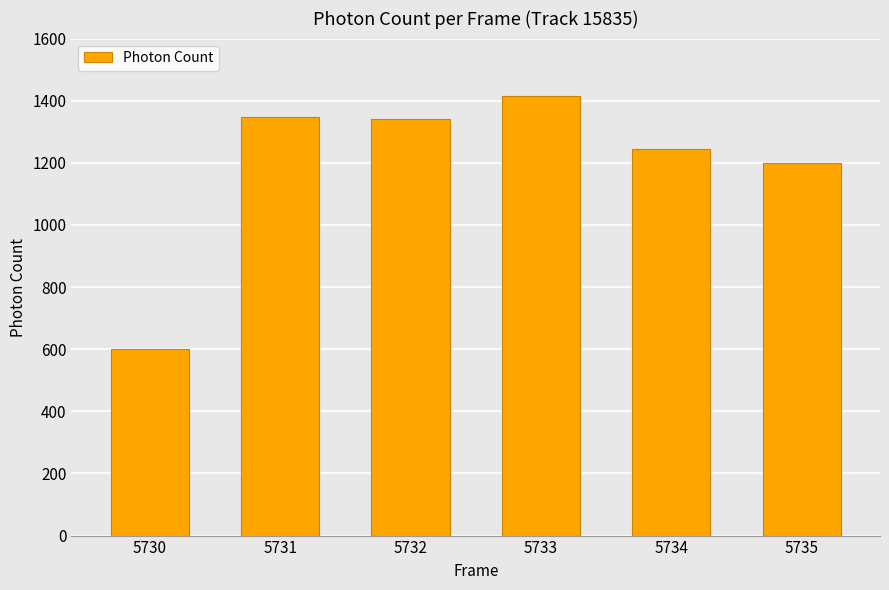

Read the value at 5733.

1416.0